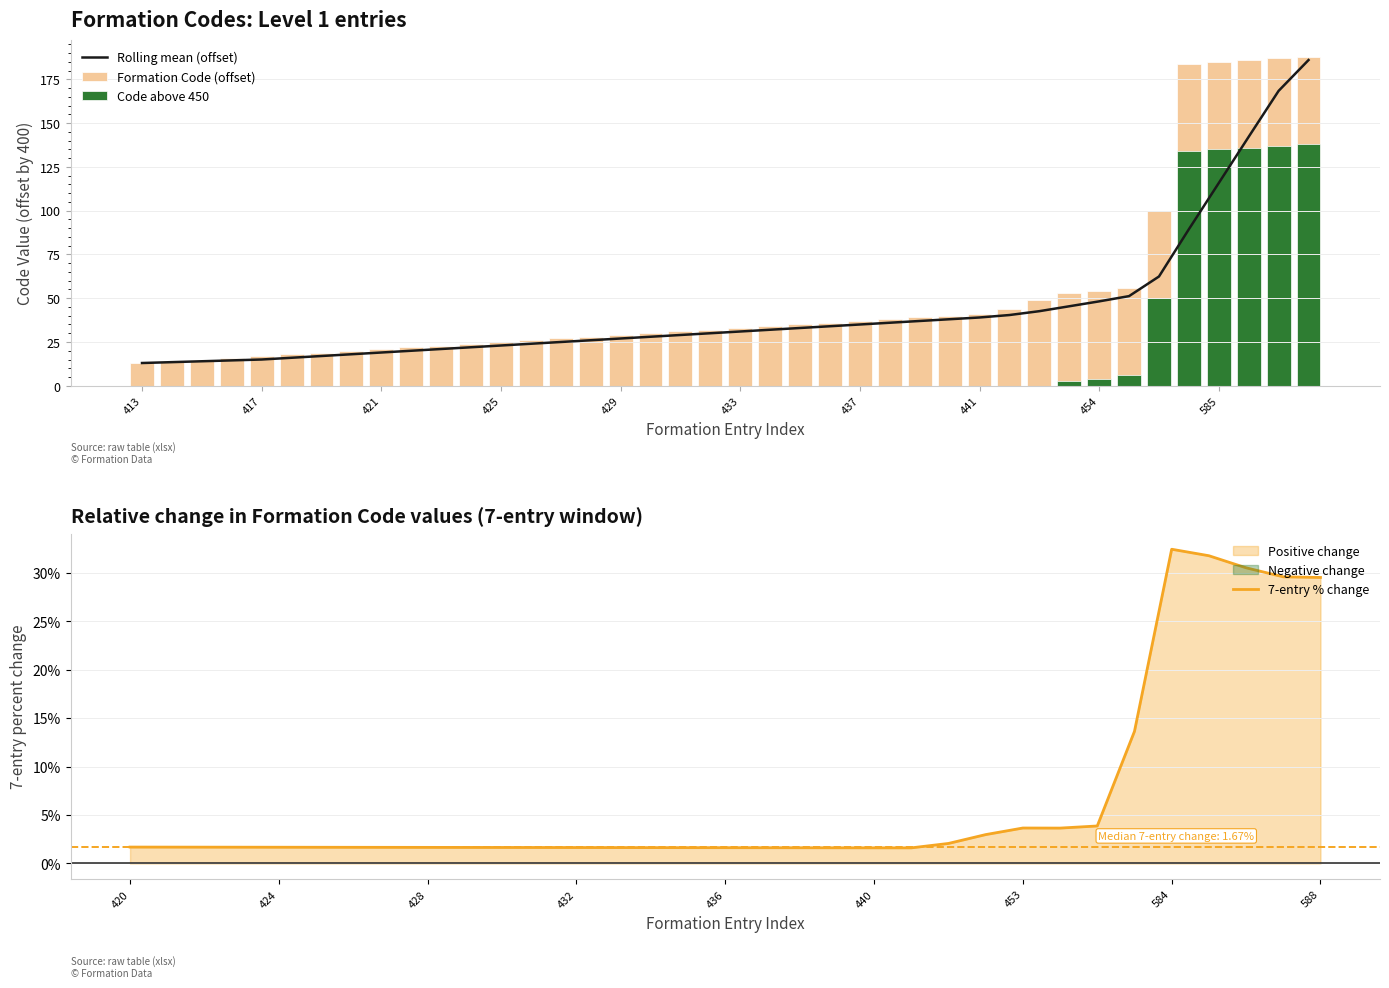

What is the sum of the values at 423 and 441?

64